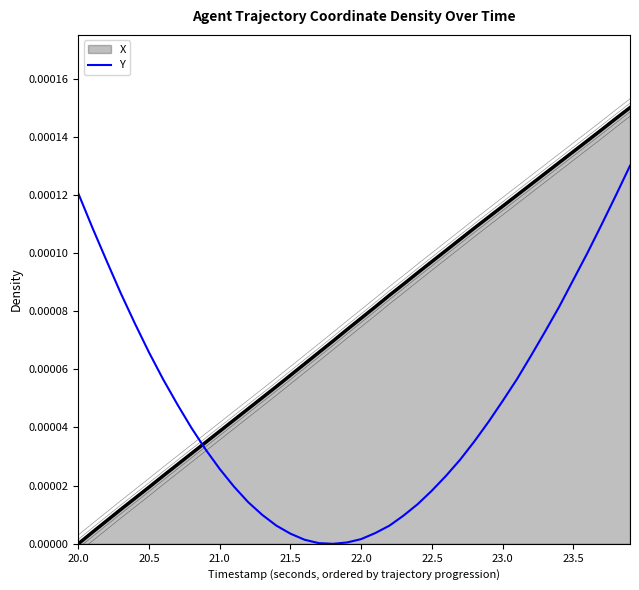

What is the label of the 36th point from the right?

22.0